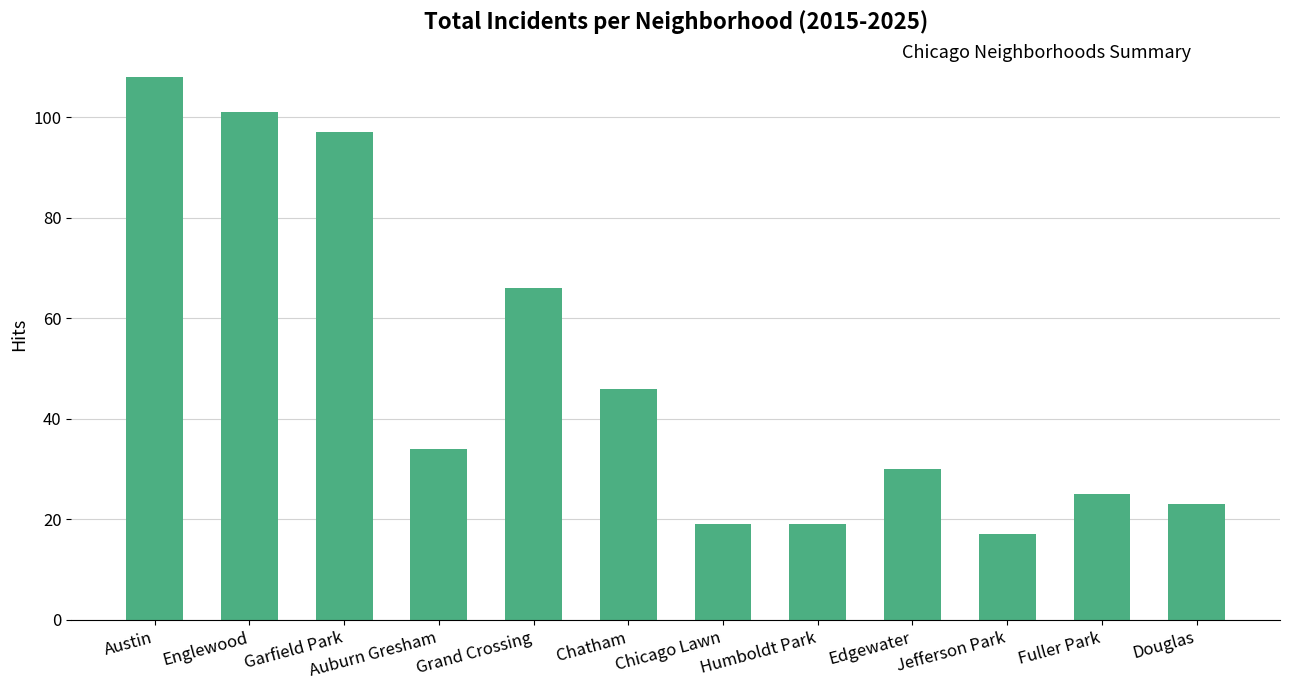

What is the label of the 6th bar from the left?

Chatham